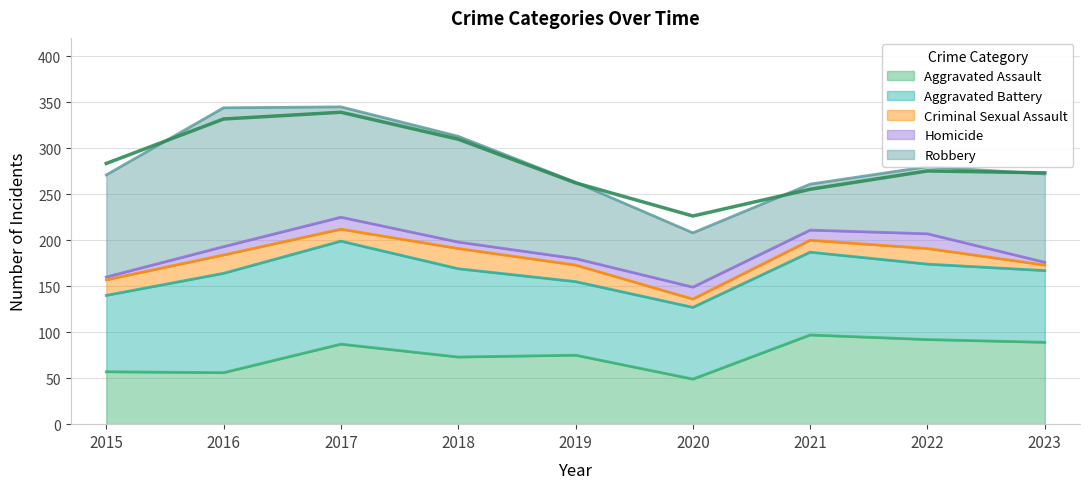

Which series changed the most between 2017 and 2018?

Aggravated Battery